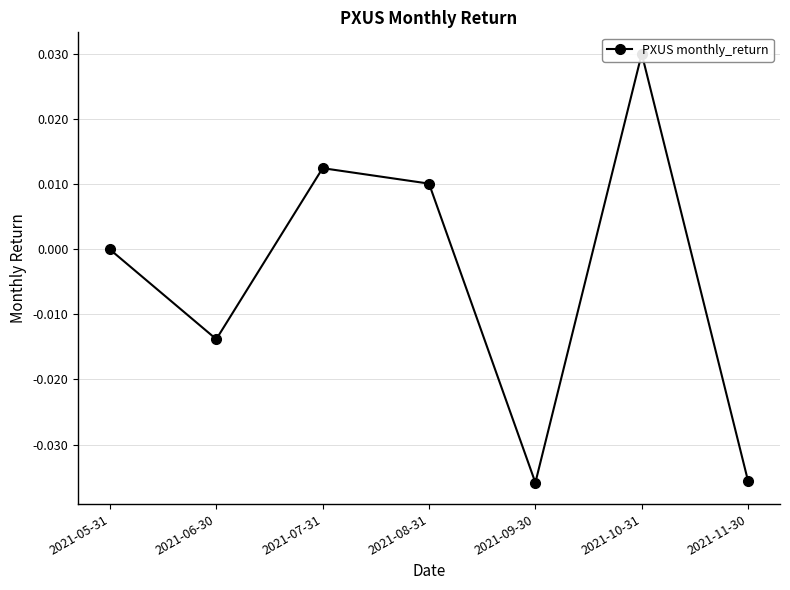

Where is the data nearest to the value 0?

2021-05-31